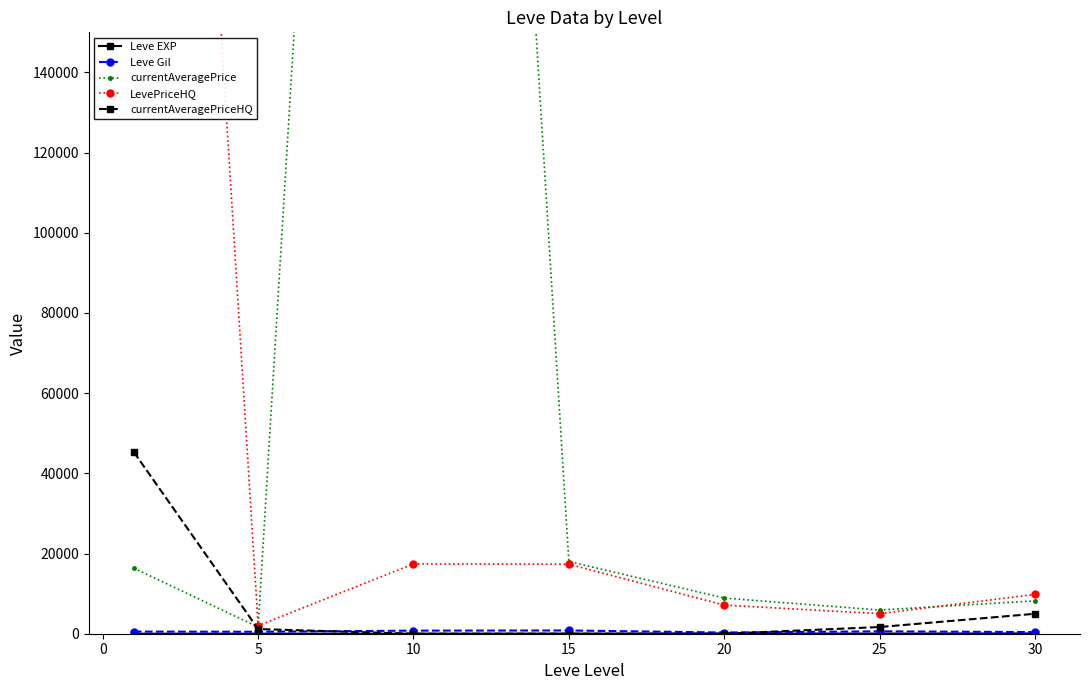

What is the maximum value for currentAveragePrice?

642417.2